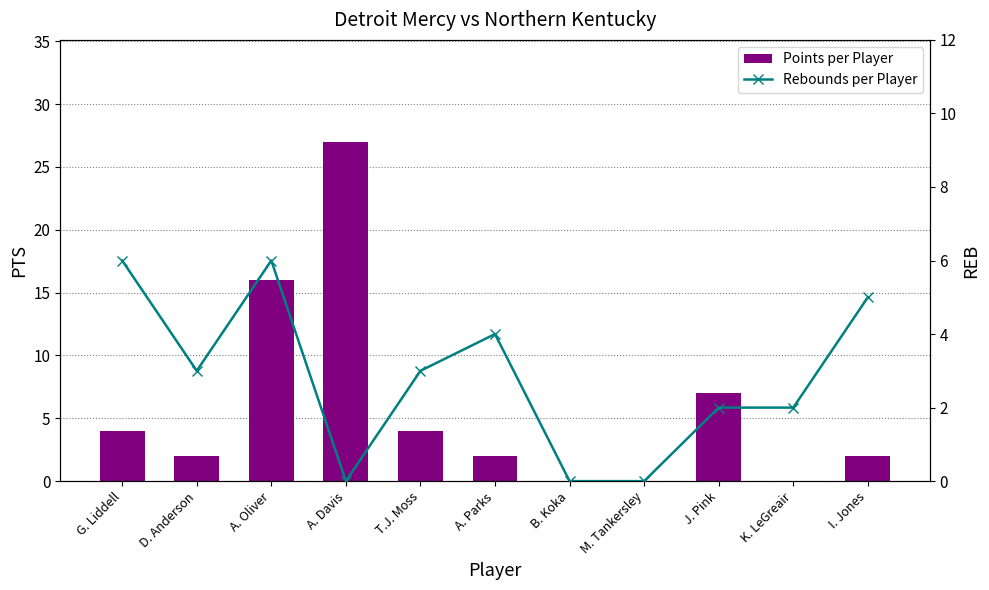

How many data points in PTS are above 2?

5